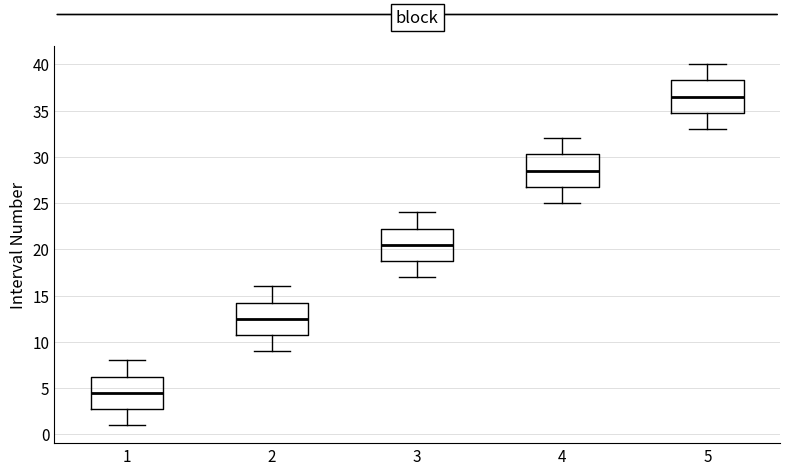

Which box has the lowest median line?

1